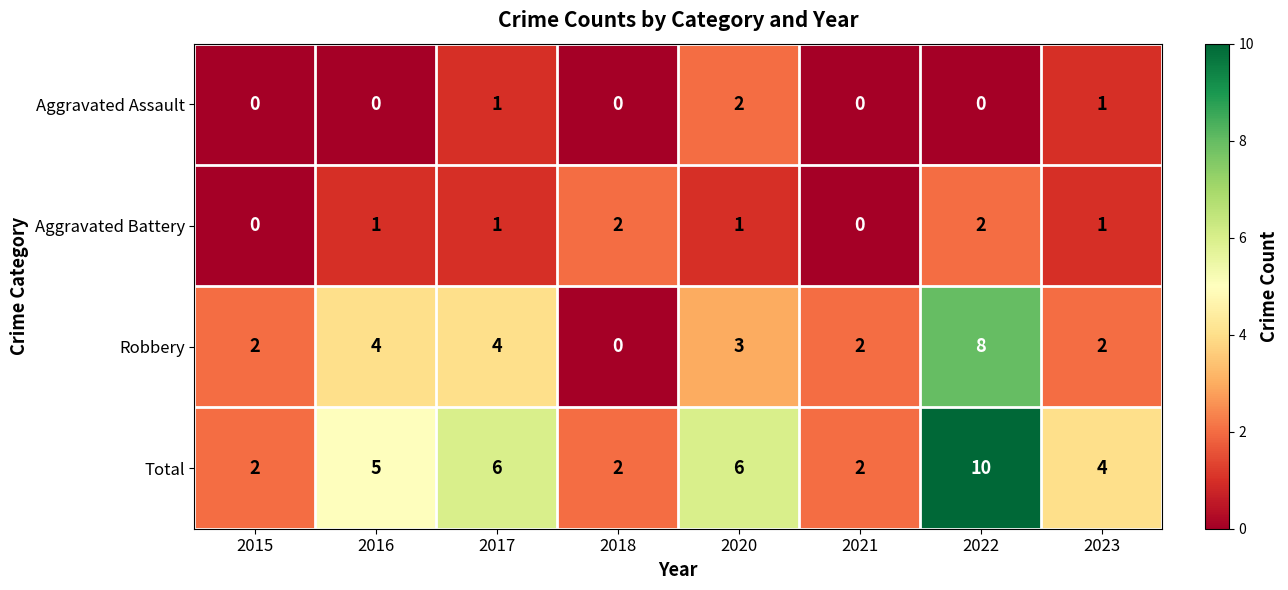

What is the difference between the highest and lowest values at 2020?

5